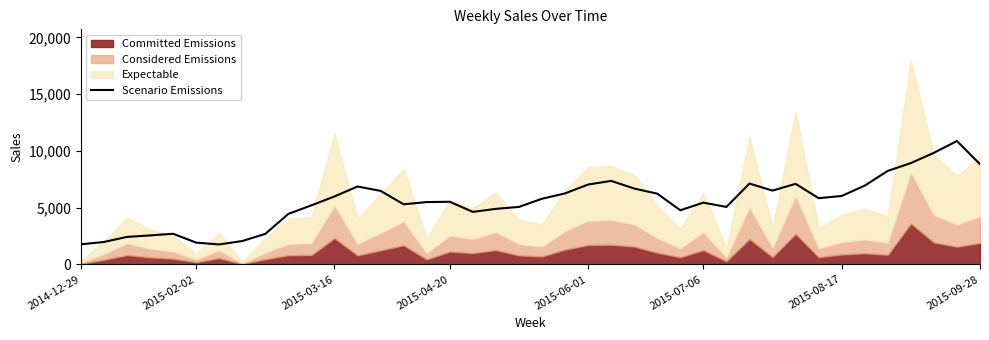

What is the maximum value for Scenario Emissions?

10871.8